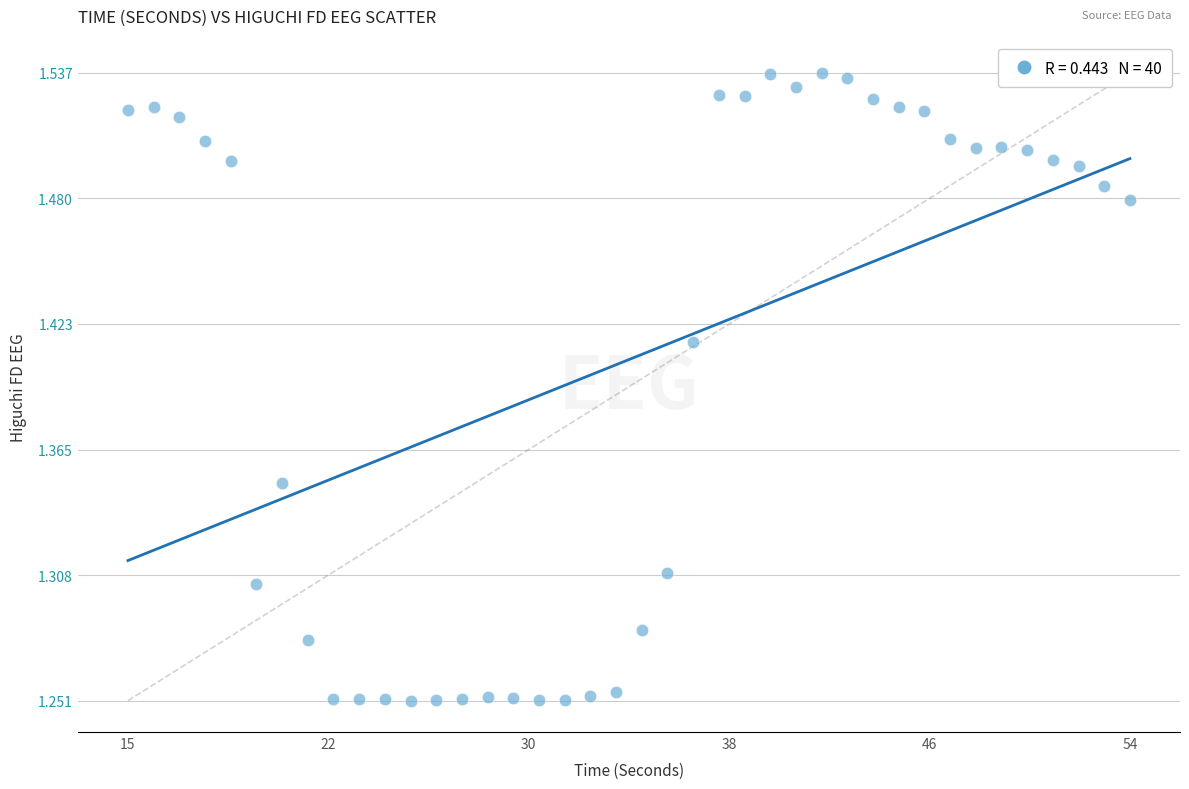

What is the range of X values (max minus min)?

39.0